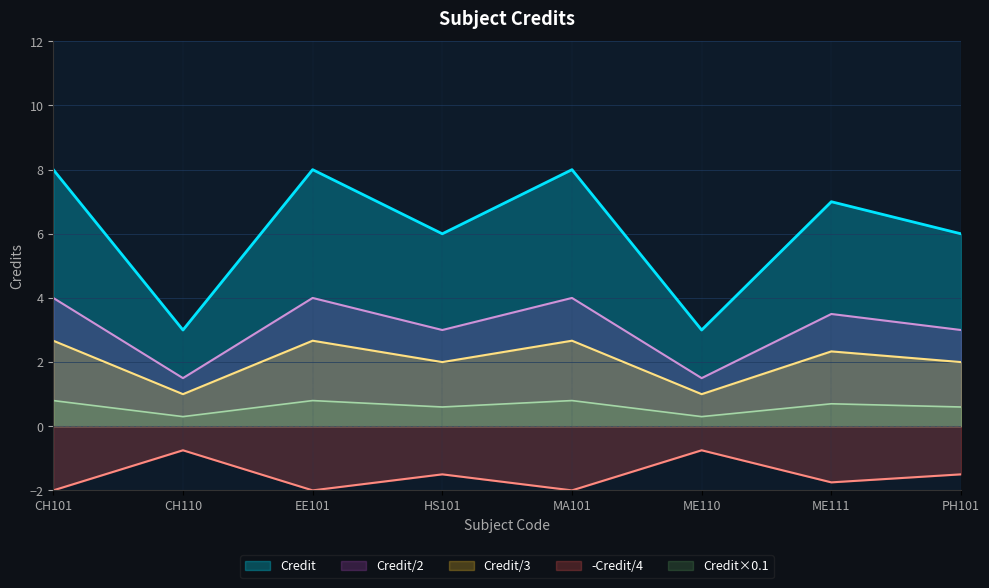

Which has a higher value, CH101 or EE101?

CH101